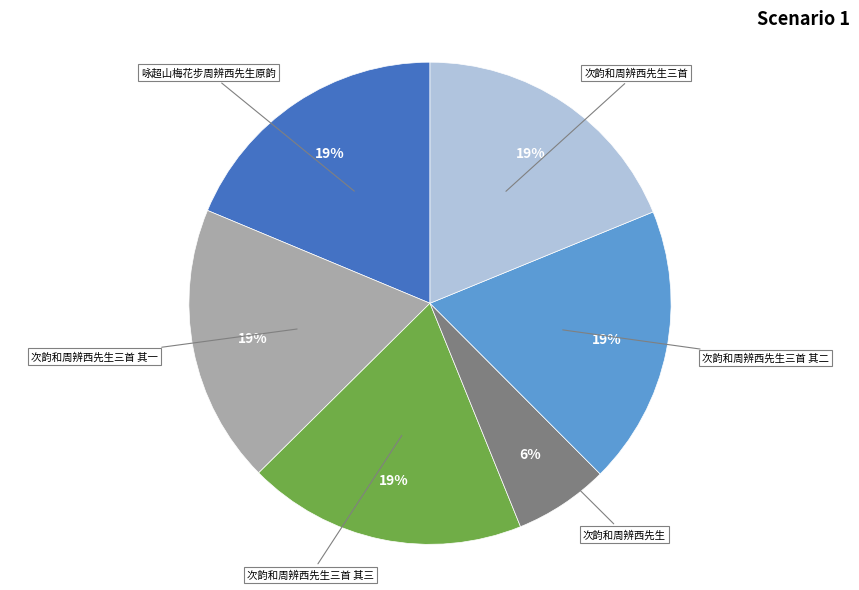

To the nearest percent, what is the average slice percentage?

17%